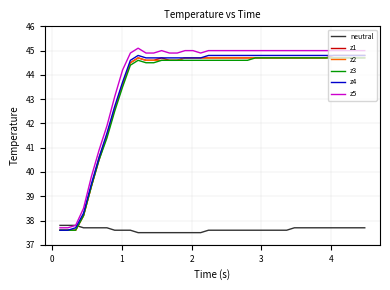

Which series has the largest range (max minus min)?

z5